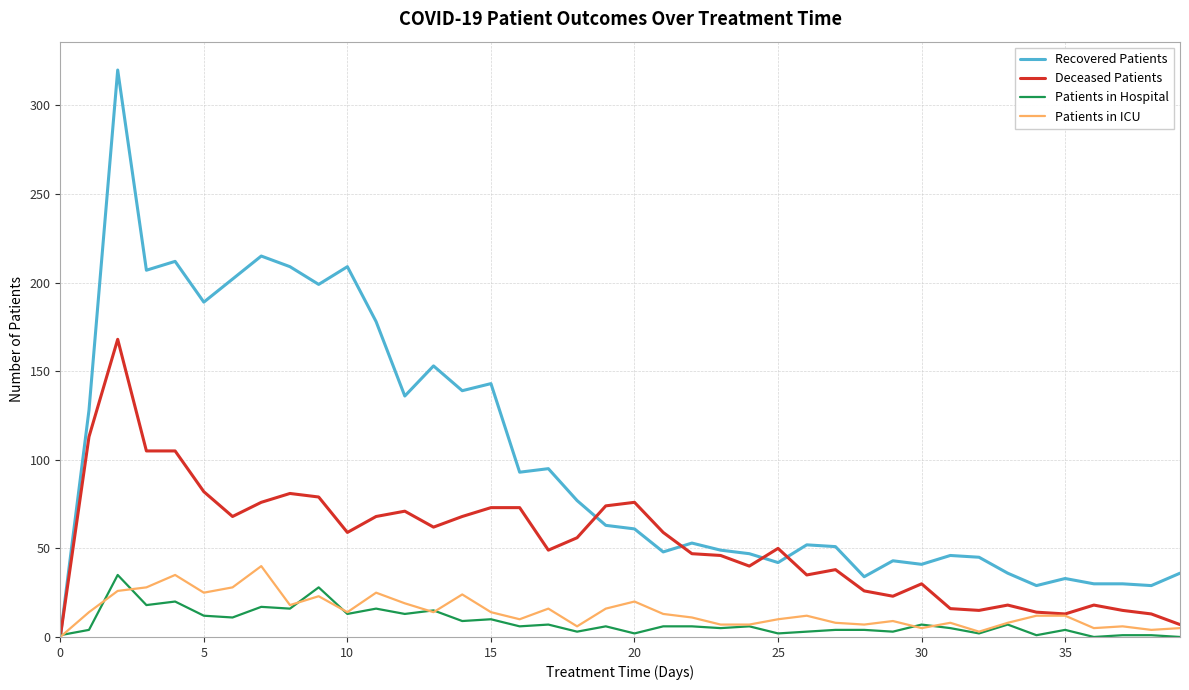

What is the highest value of the Deceased Patients series?

168